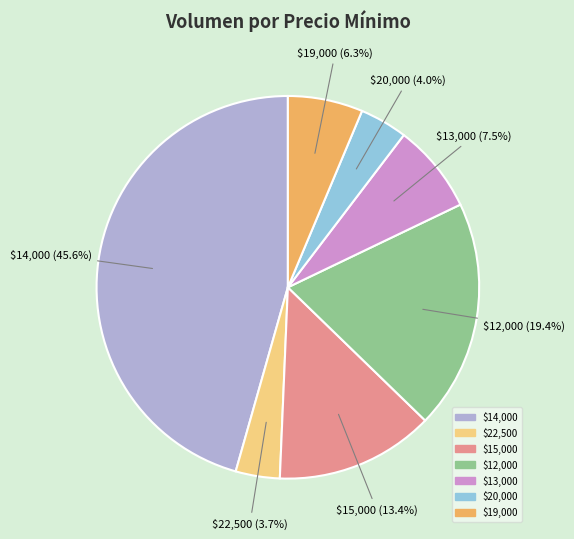

Is there a majority slice in this chart?

No